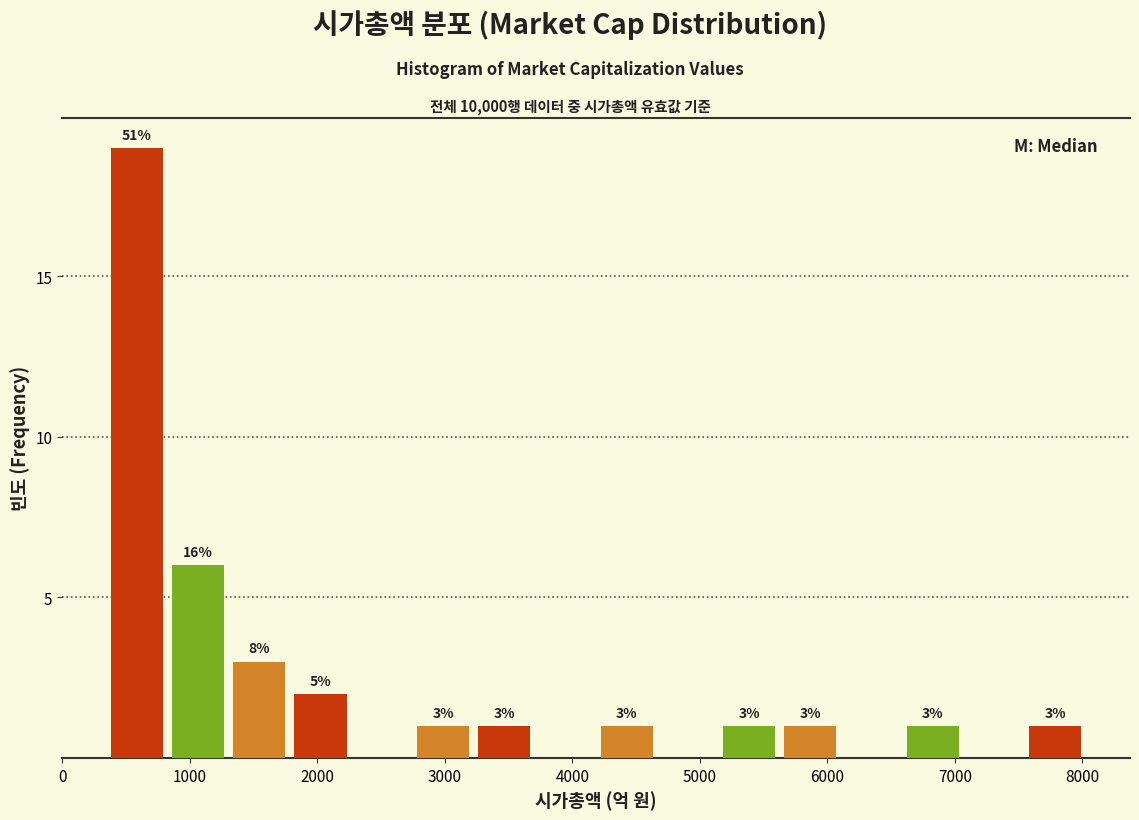

Which range on the x-axis has the tallest bar?

300 to 800